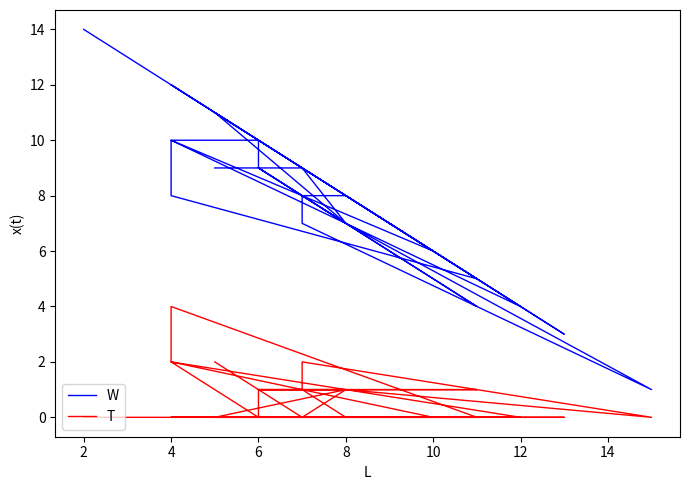

What are all the series names shown in the legend?

W, T